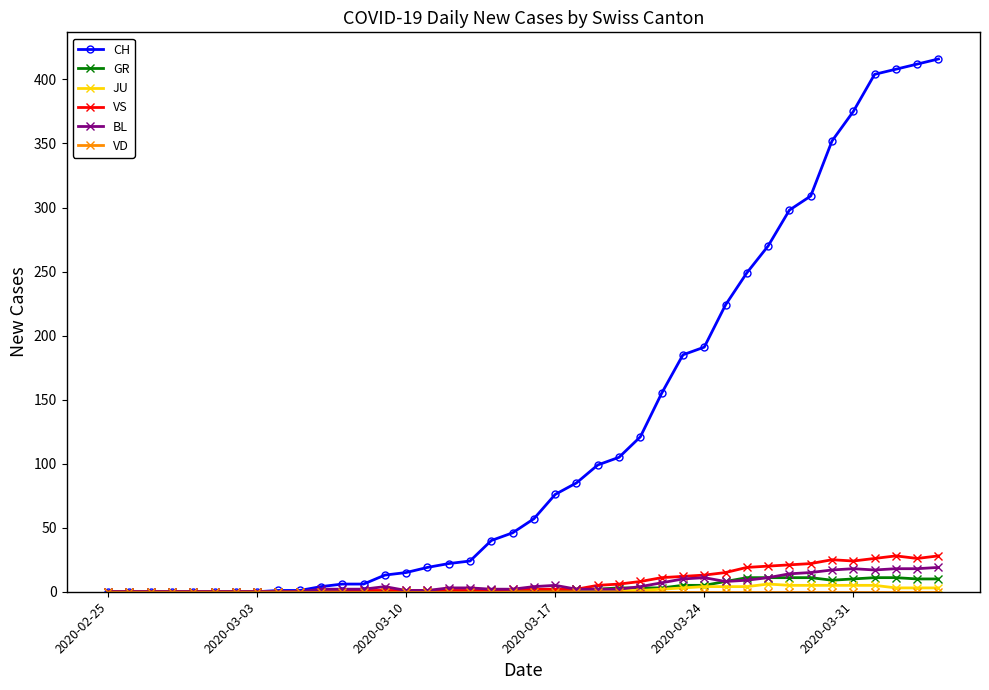

Which series has the largest total across all categories?

CH